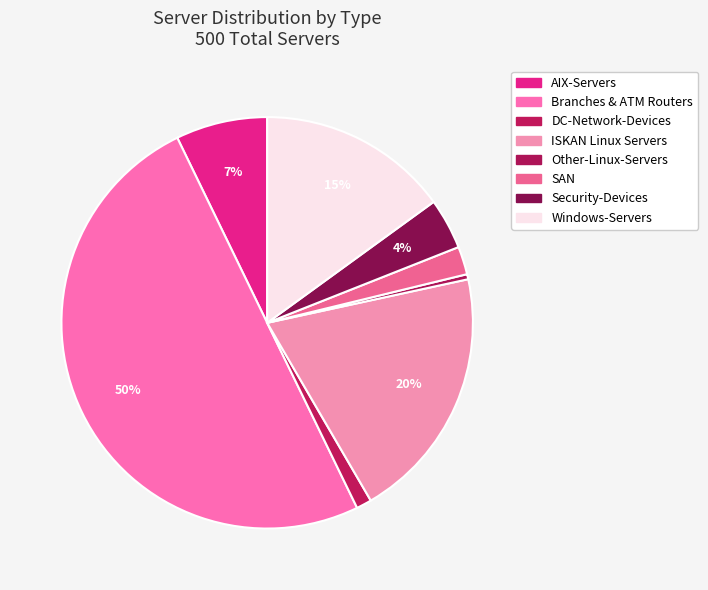

Combined, do AIX-Servers and ISKAN Linux Servers account for over 50%?

No